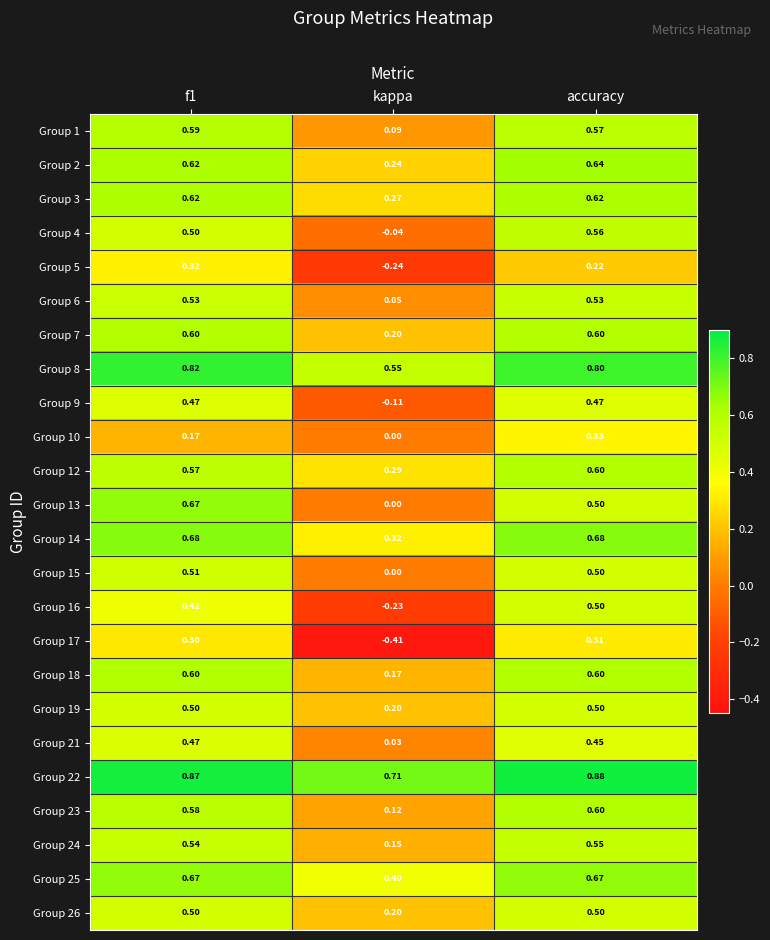

Which series has the largest total across all categories?

Group 22